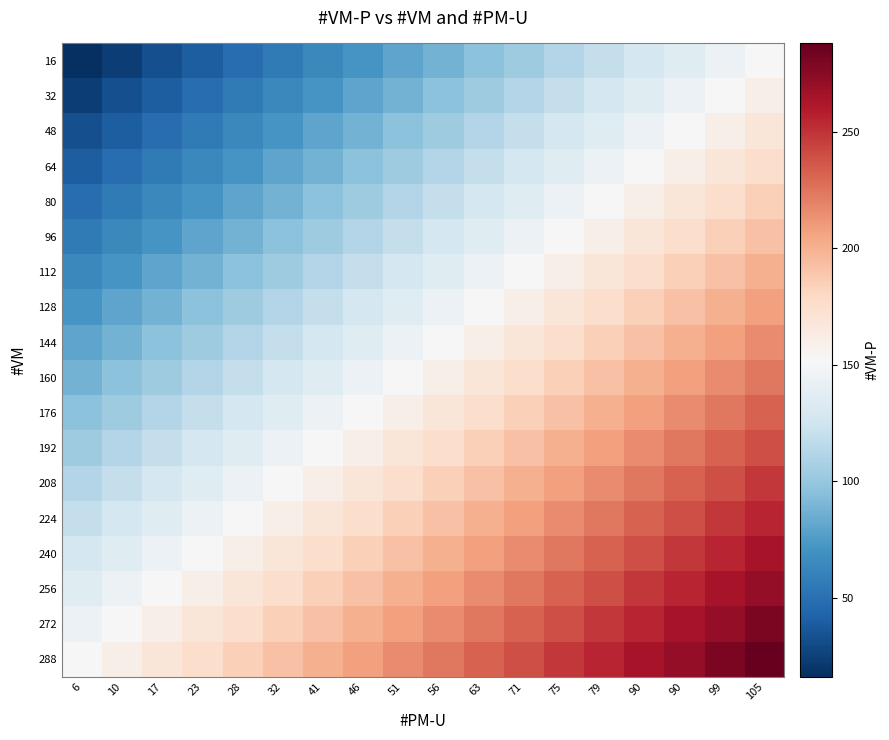

What is the greatest value displayed?

288